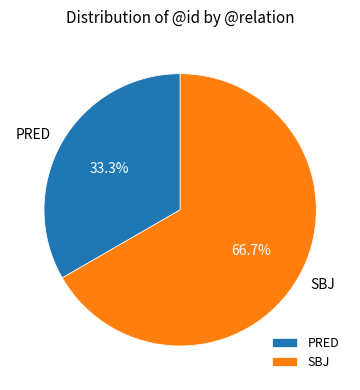

How many slices are in this pie chart?

2